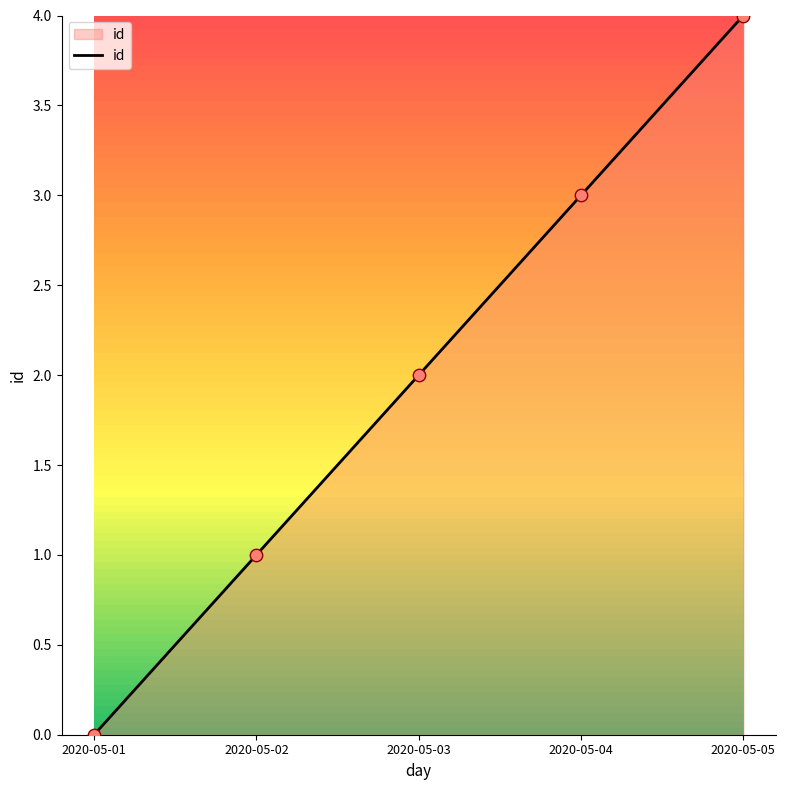

What is the ratio of the value at 2020-05-02 to the value at 2020-05-03?

0.5